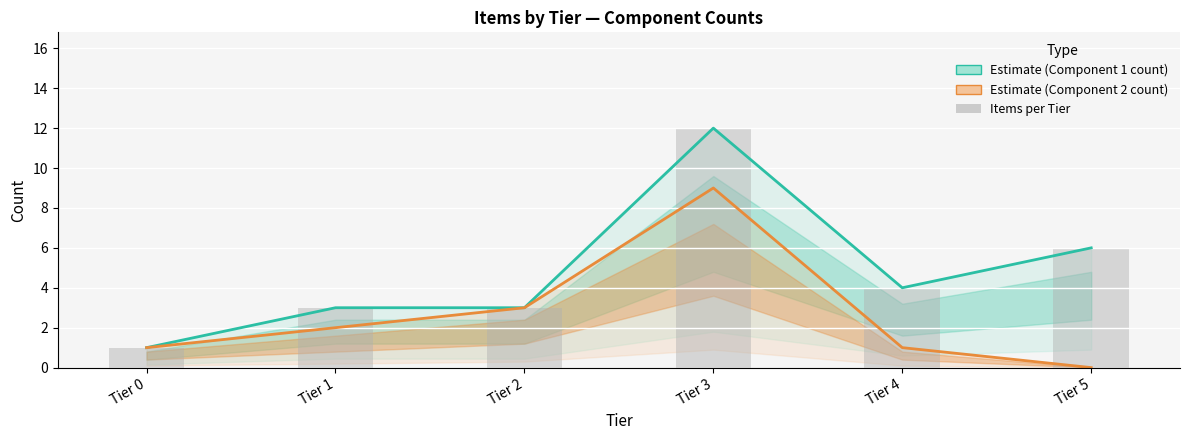

Between Tier 1 and Tier 3, which is larger?

Tier 3